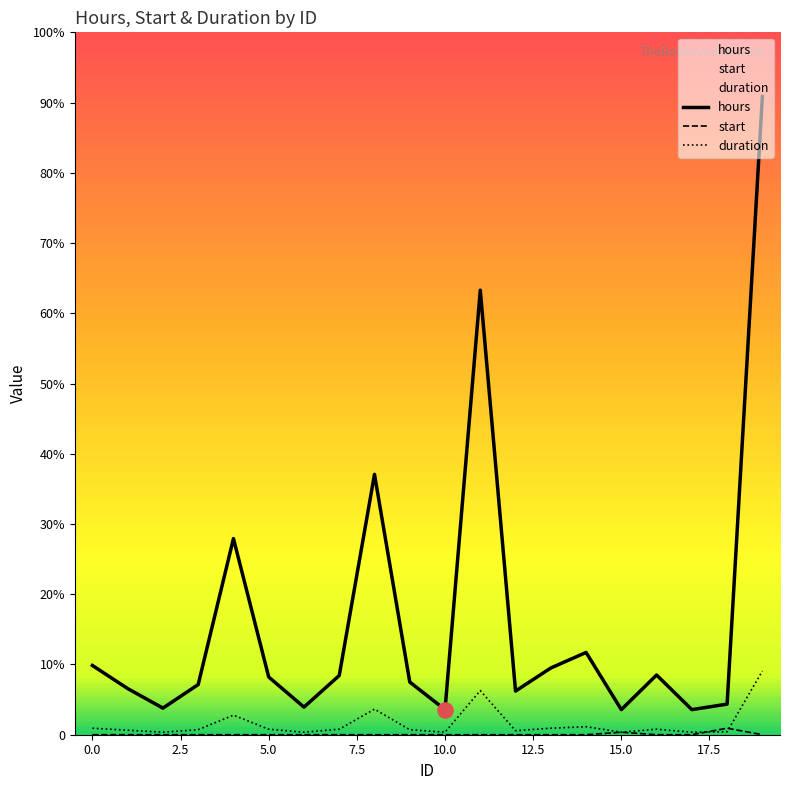

Which series has the widest spread of Y values?

hours